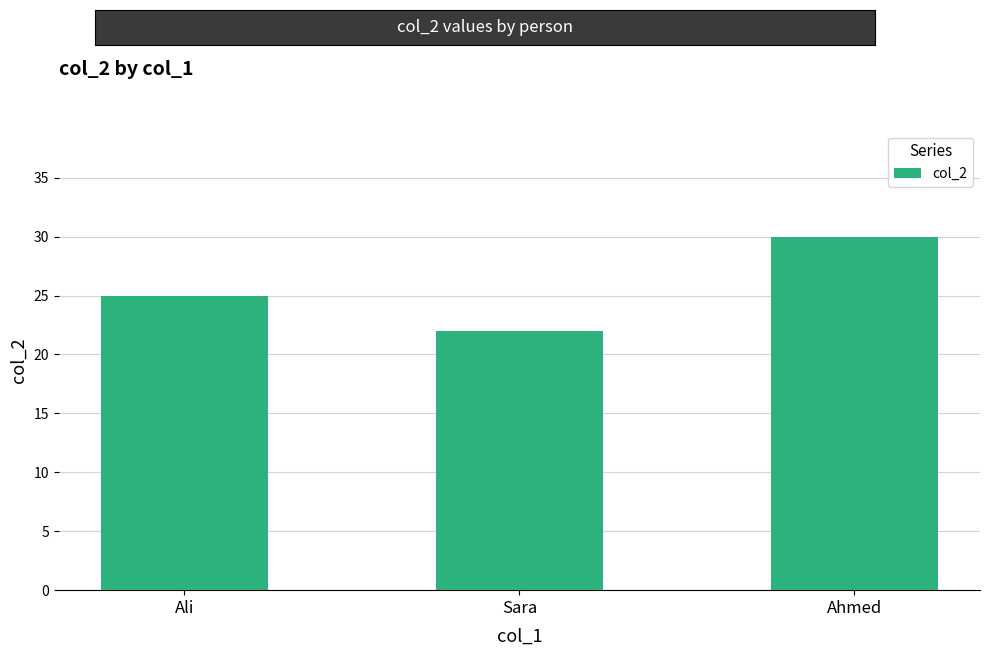

What is the difference between the maximum and second lowest values?

5